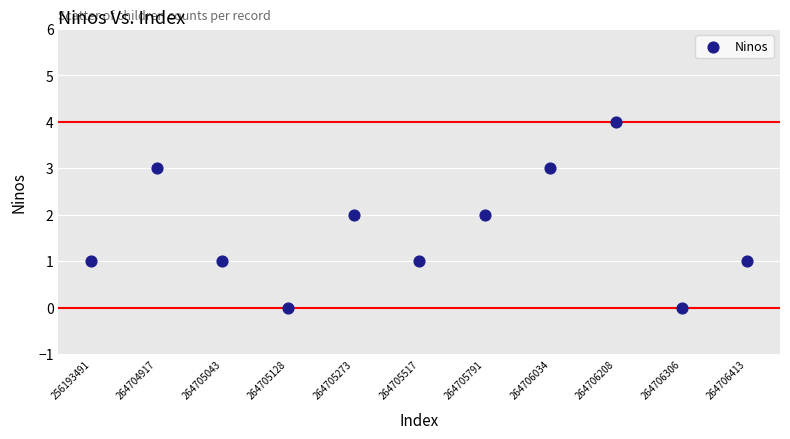

What is the range of Y values (max minus min)?

4